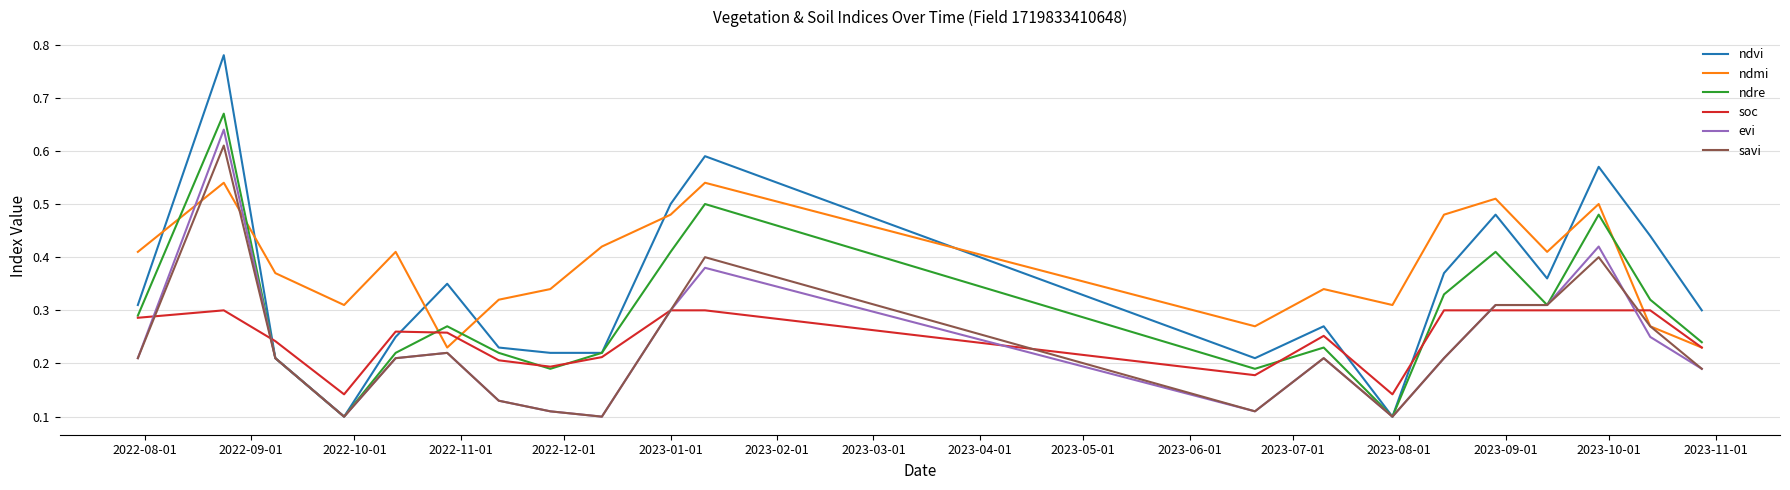

Which series has the largest range (max minus min)?

ndvi